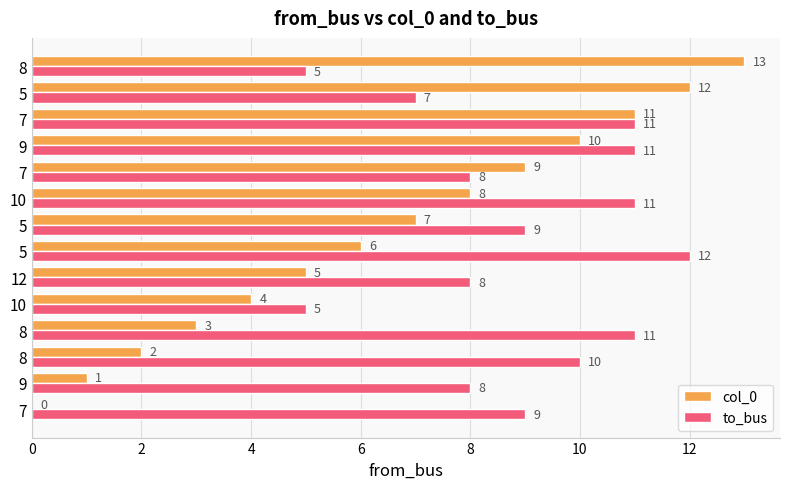

What is the sum of all col_0 values?

91